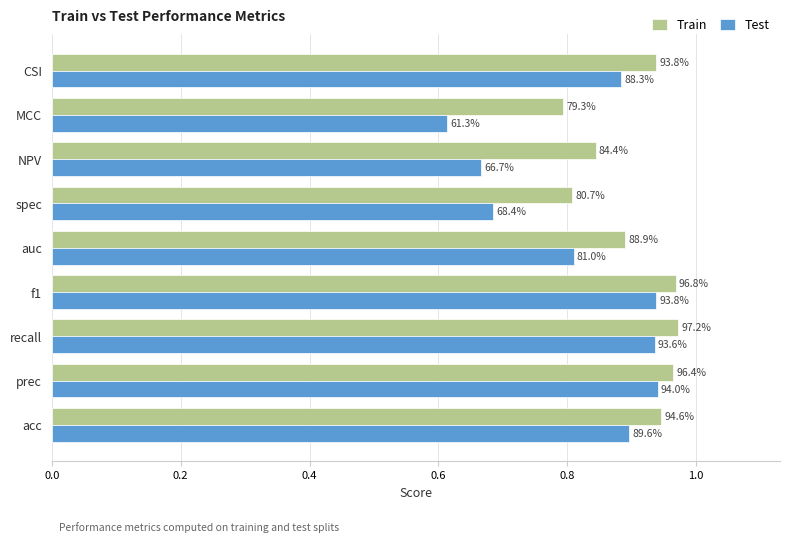

What are all the series names shown in the legend?

Train, Test